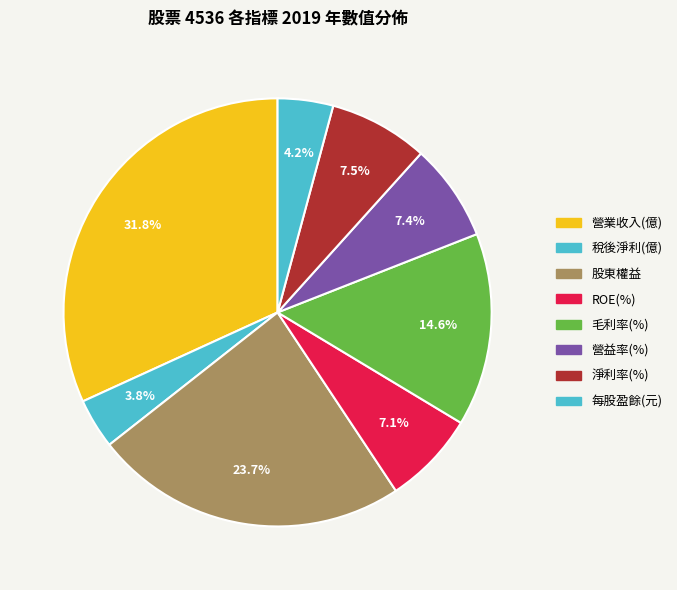

Which category has the smallest portion of the pie?

稅後淨利(億)